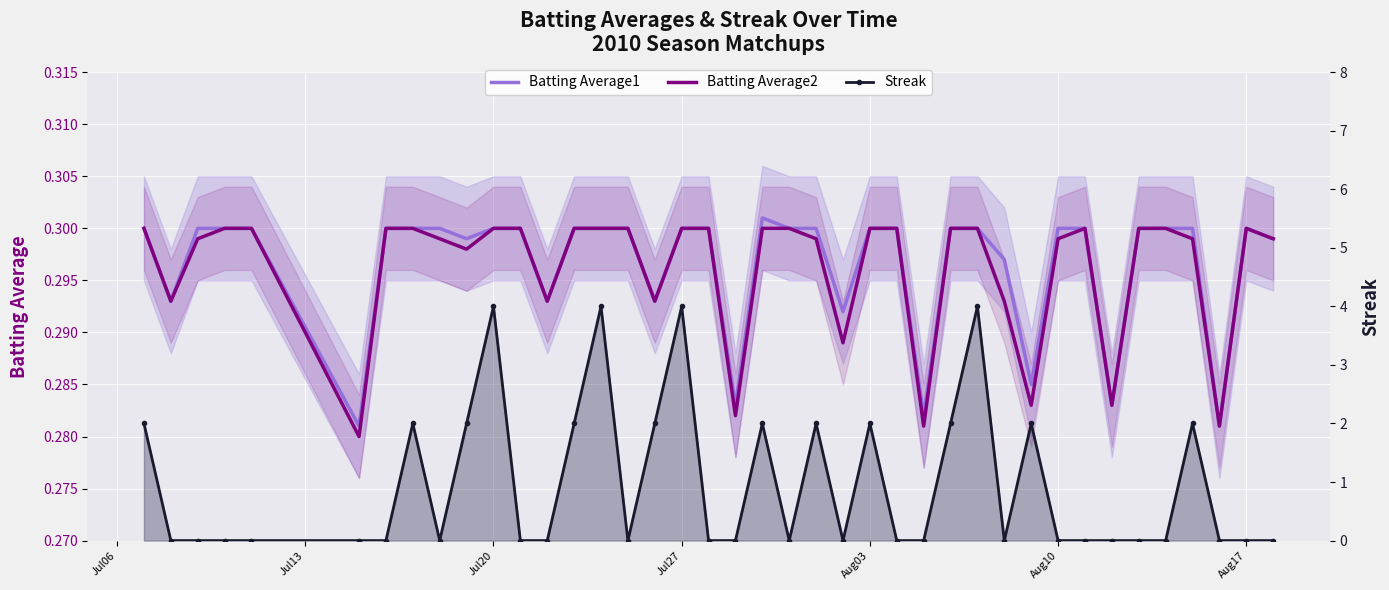

How many values in the Streak series exceed 0?

15